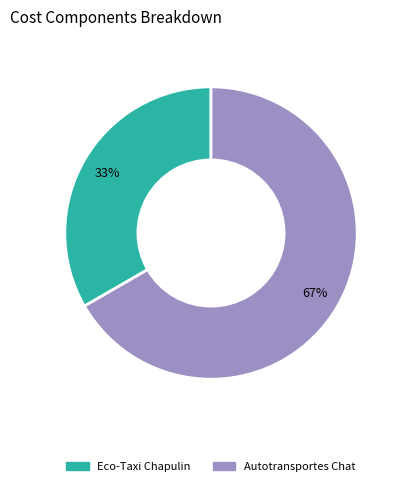

Combined, do Autotransportes Chat and Eco-Taxi Chapulin account for over 50%?

Yes